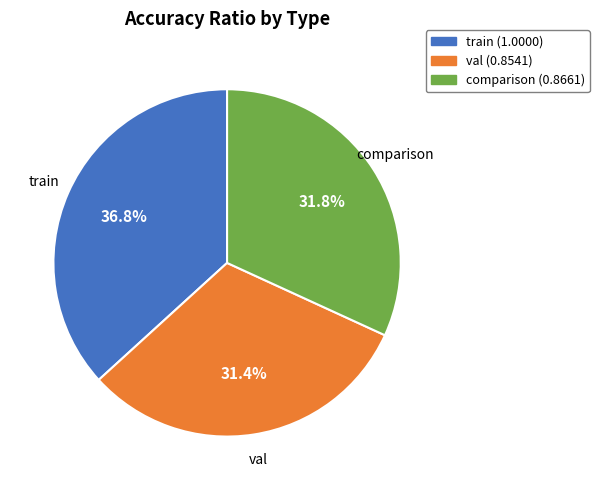

To the nearest percent, what is the difference between the comparison and train slice percentages?

5%